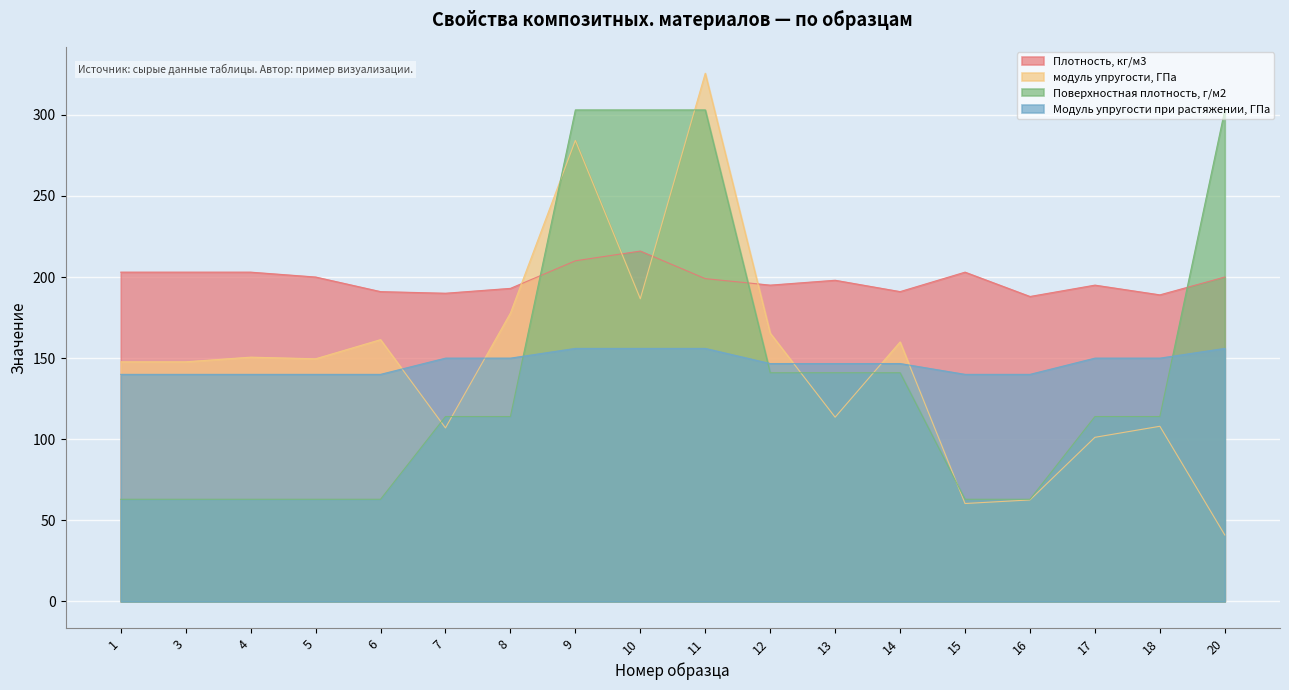

What is the value of the Поверхностная плотность, г/м2 point at the 7th from the left?

114.0